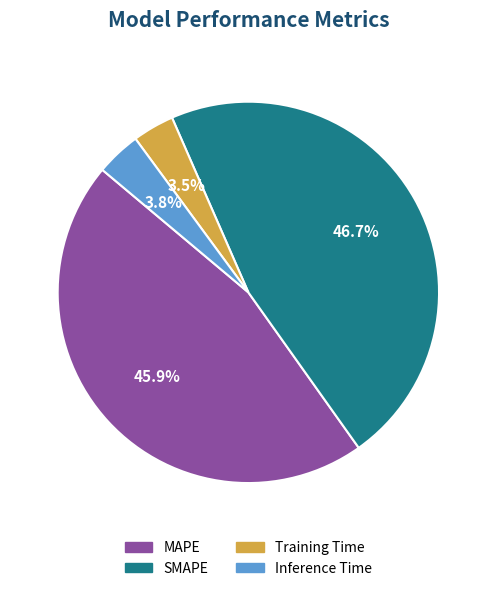

Is it true that Inference Time is 4% of the pie?

True